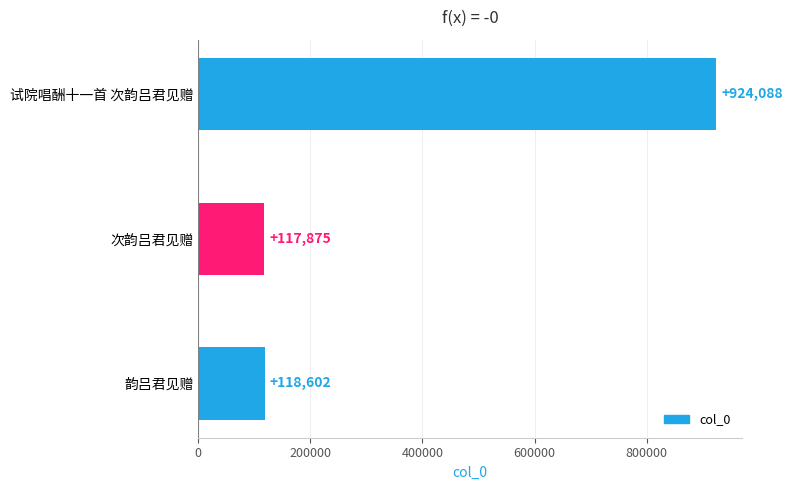

What is the smallest value displayed?

117875